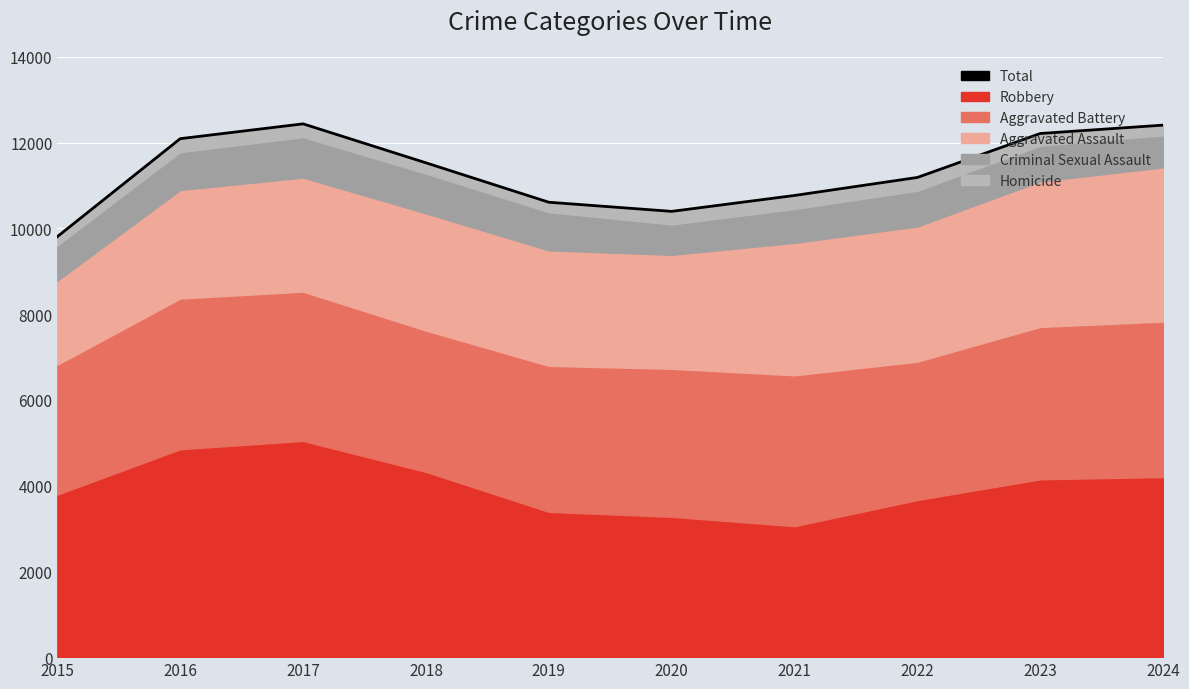

The chart shows a value of 3594 at 2021. True or false?

False